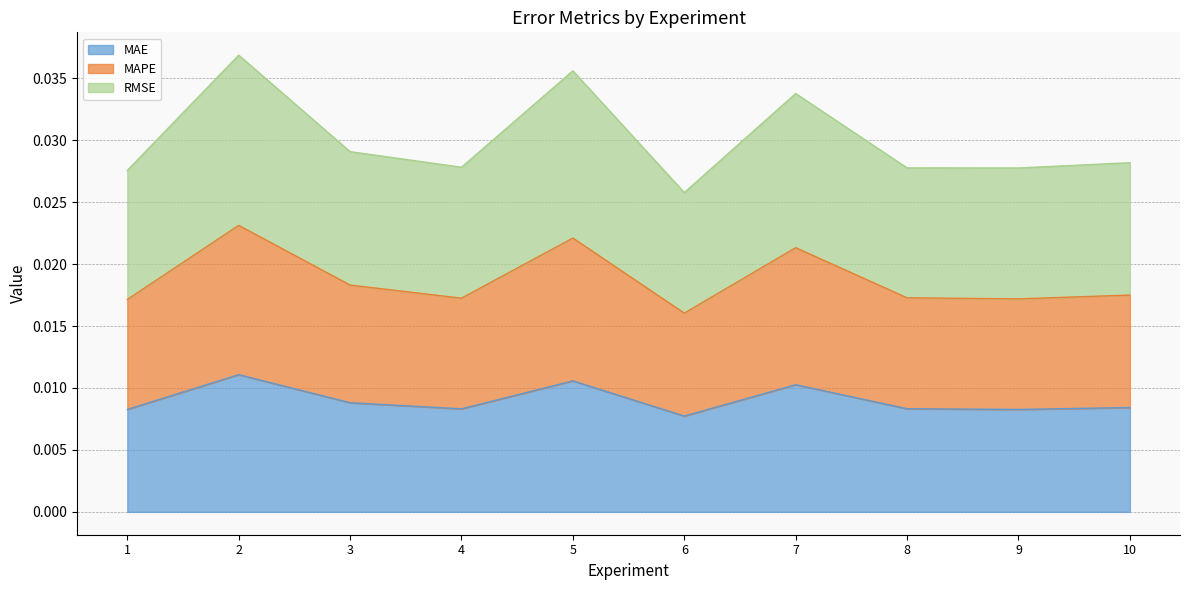

In MAE, how many points are lower than both neighbors (excluding endpoints)?

3